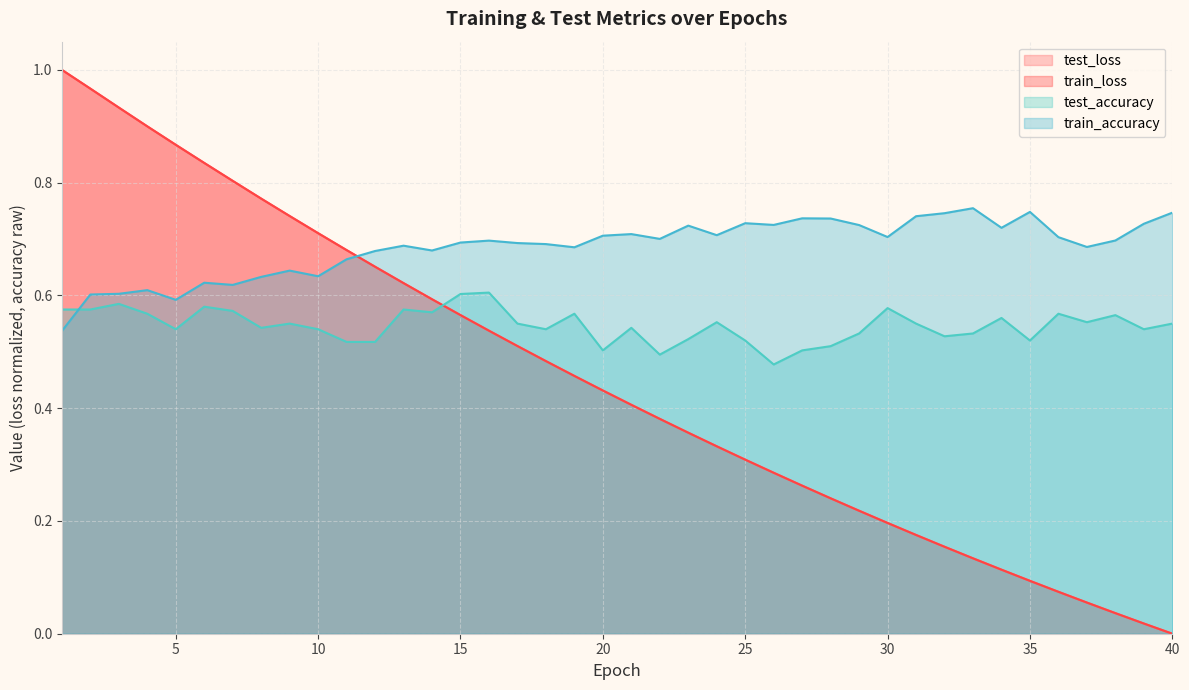

What value does the train_loss series have at 26?

0.3